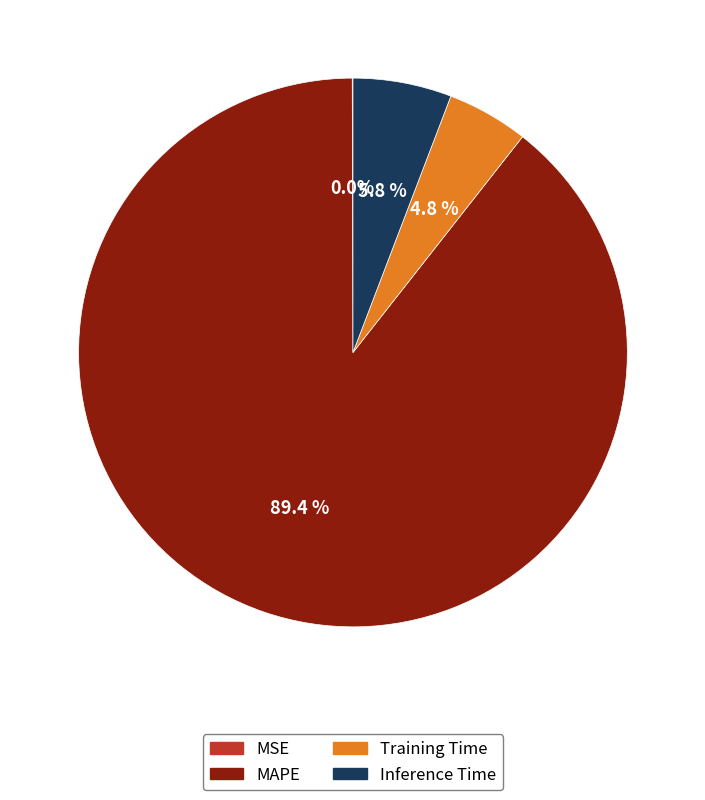

Between MAPE and Inference Time, which is larger?

MAPE